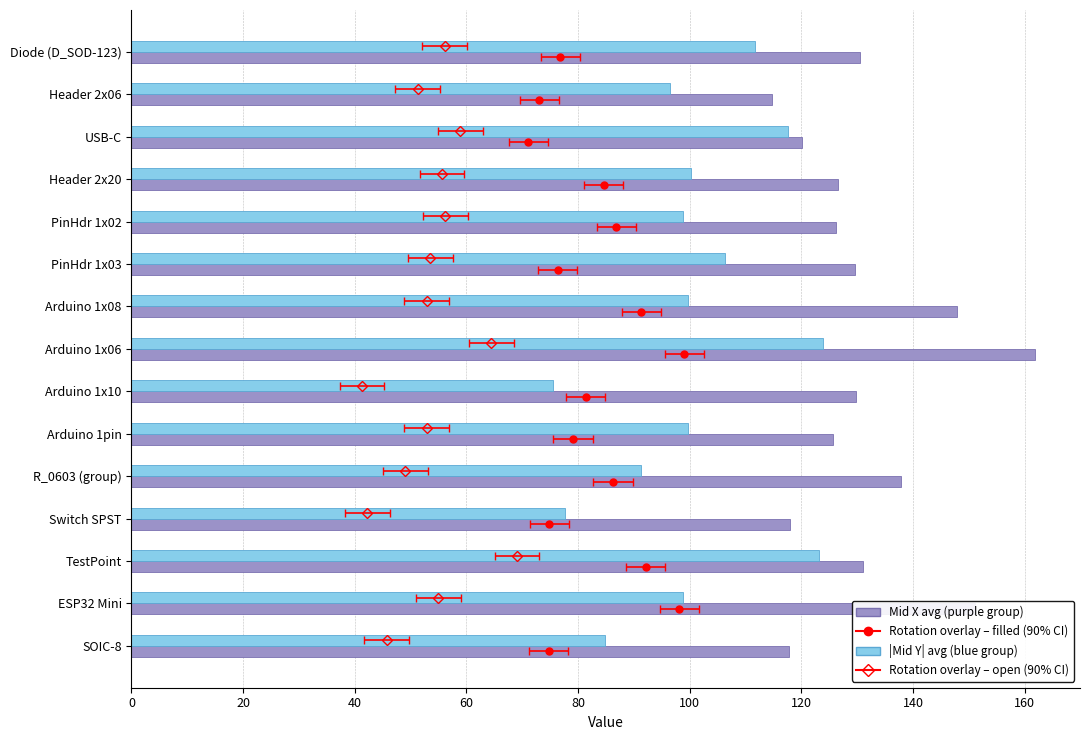

What is the spread (max minus min) of values at Header 2x20?

26.4